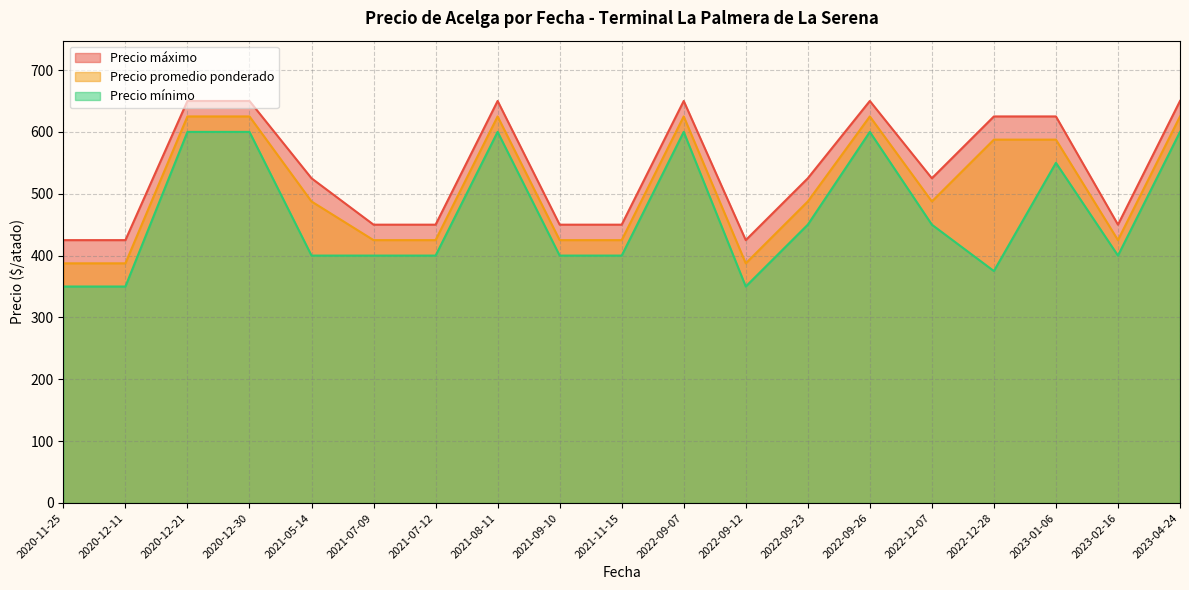

Which series has the largest total across all categories?

Precio máximo